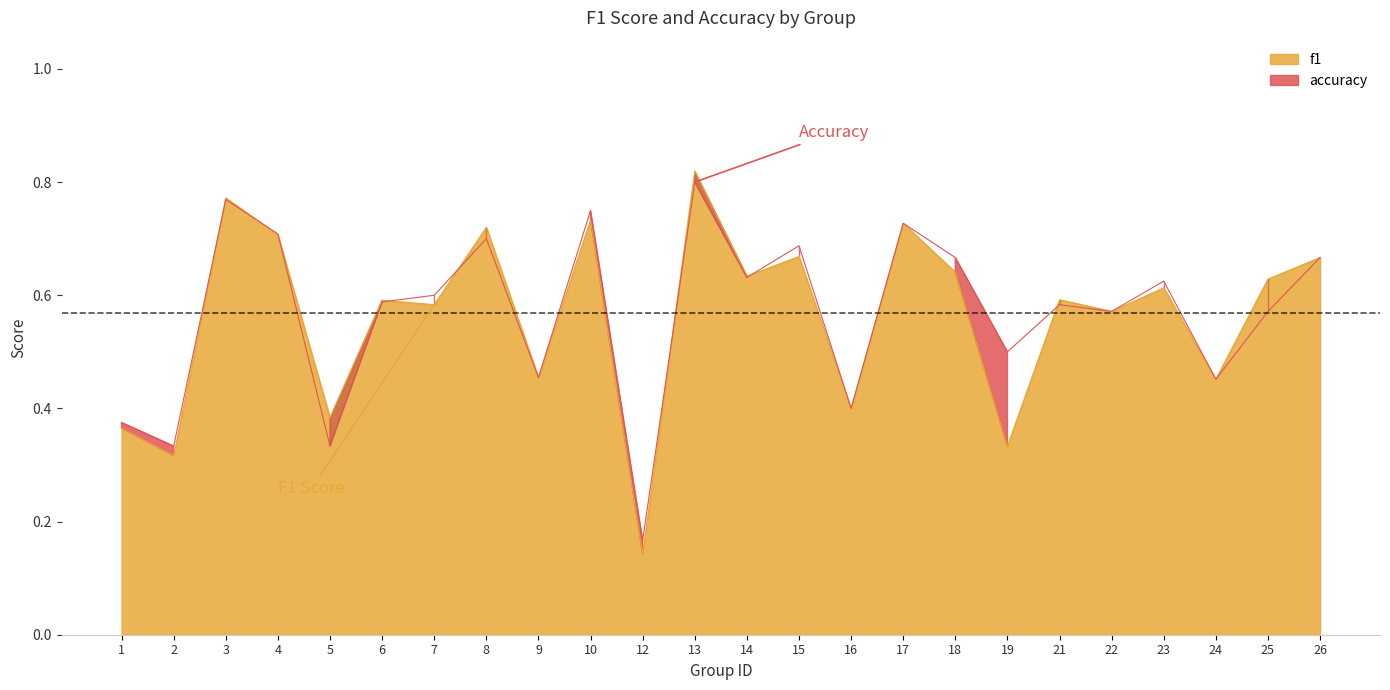

At how many categories does at least one series exceed 0?

24